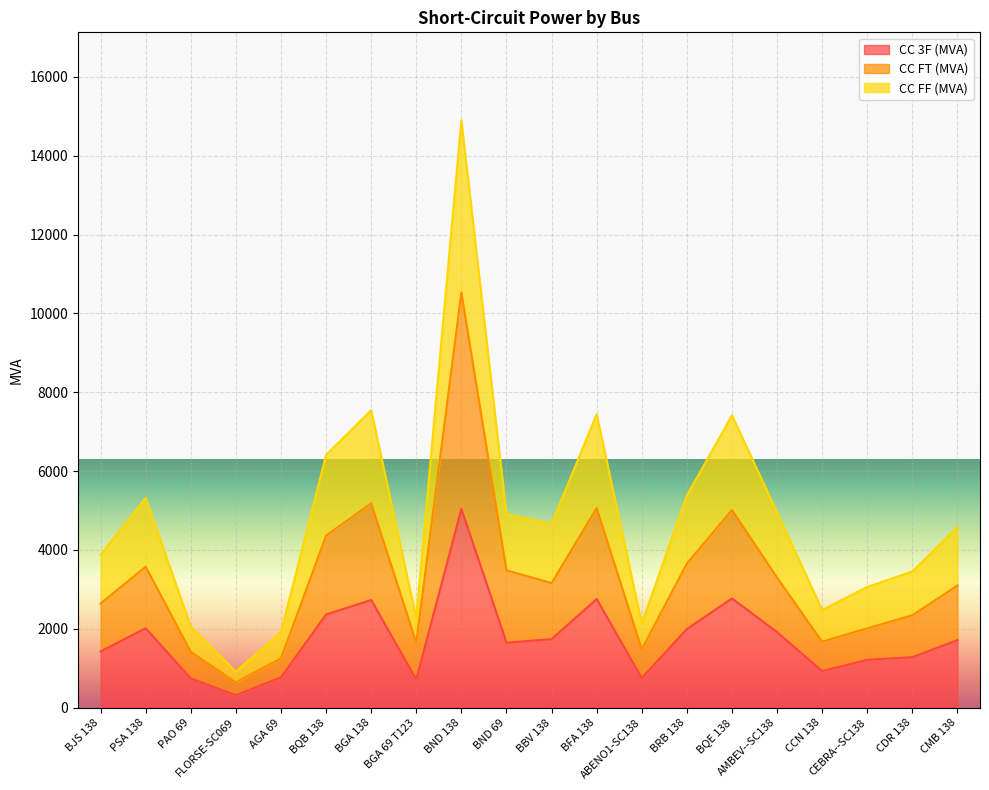

Between BFA 138 and CMB 138, which is larger?

BFA 138